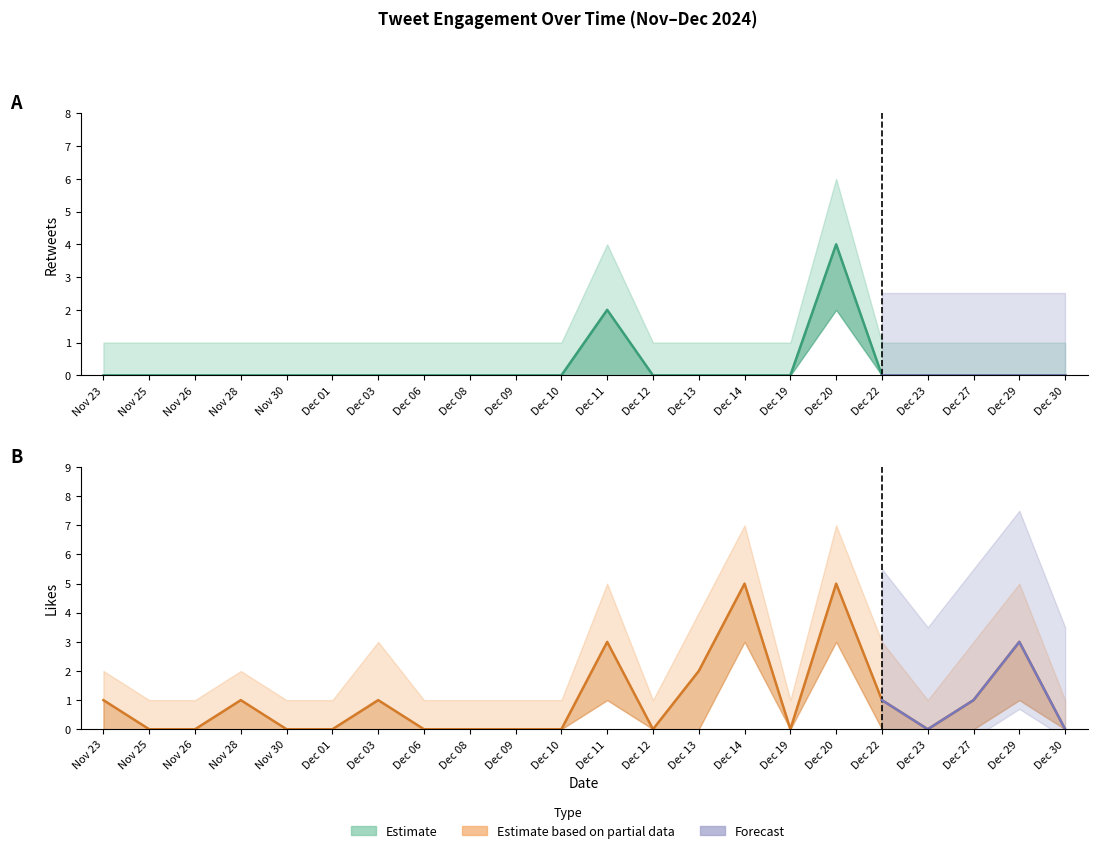

True or false: Retweets and Likes cross at least once.

False